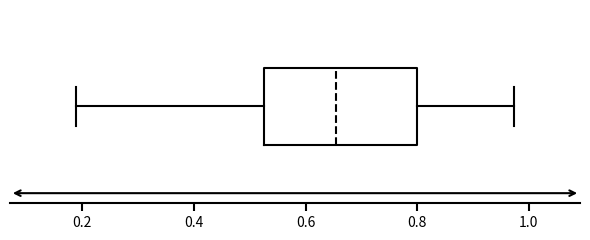

Read this box plot against the x-axis: the position of the median line, the range covered by the box, and the ends of both whiskers. The values are not printed on the chart, so give them approximately, as read against the axis.

median 0.66, box 0.52 to 0.80, whiskers 0.18 to 0.98